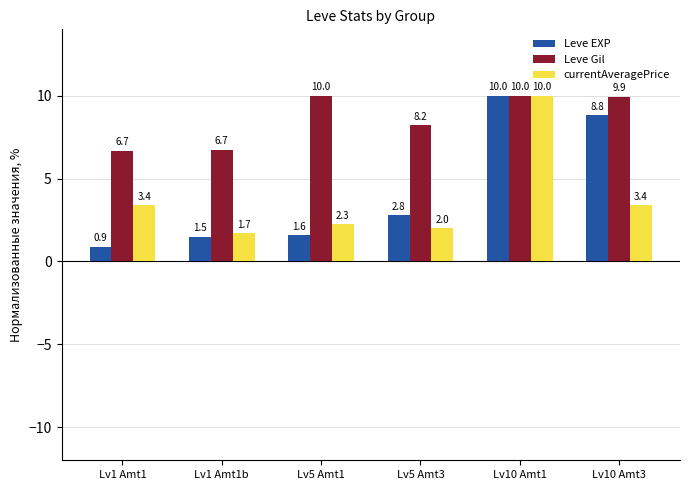

Reading right to left, transcribe all the data shown in this chart.

Leve EXP: Lv10 Amt3=8.8	Lv10 Amt1=10.0	Lv5 Amt3=2.8	Lv5 Amt1=1.6	Lv1 Amt1b=1.5	Lv1 Amt1=0.9
Leve Gil: Lv10 Amt3=9.9	Lv10 Amt1=10.0	Lv5 Amt3=8.2	Lv5 Amt1=10.0	Lv1 Amt1b=6.7	Lv1 Amt1=6.7
currentAveragePrice: Lv10 Amt3=3.4	Lv10 Amt1=10.0	Lv5 Amt3=2.0	Lv5 Amt1=2.3	Lv1 Amt1b=1.7	Lv1 Amt1=3.4